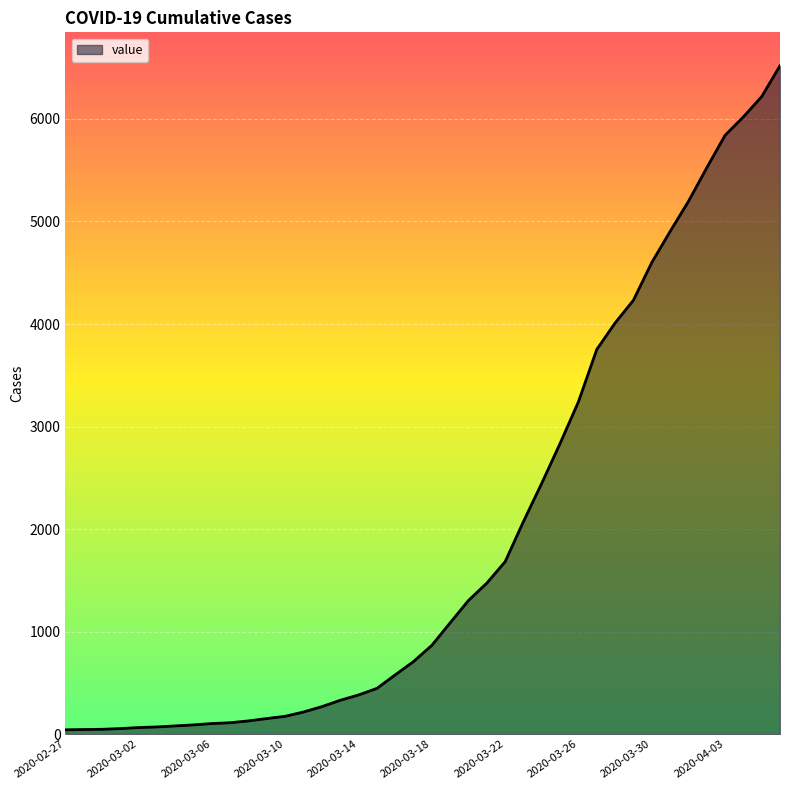

What is the greatest value displayed?

6519